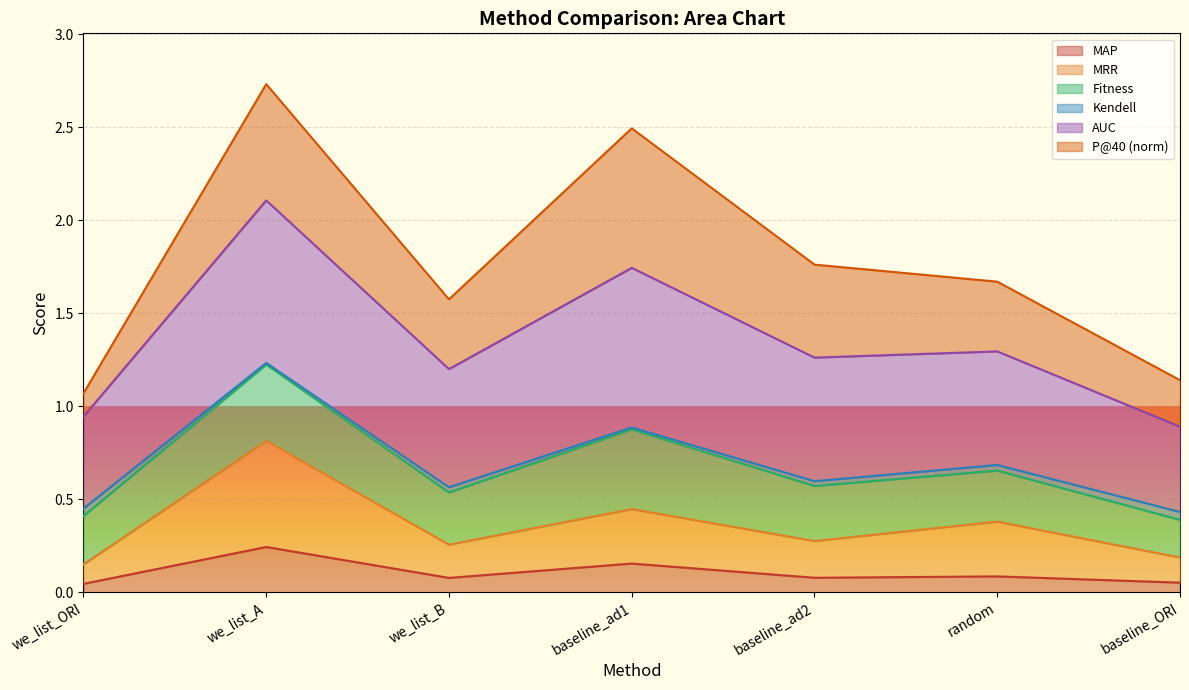

Which category has the highest value in the MAP series?

we_list_A